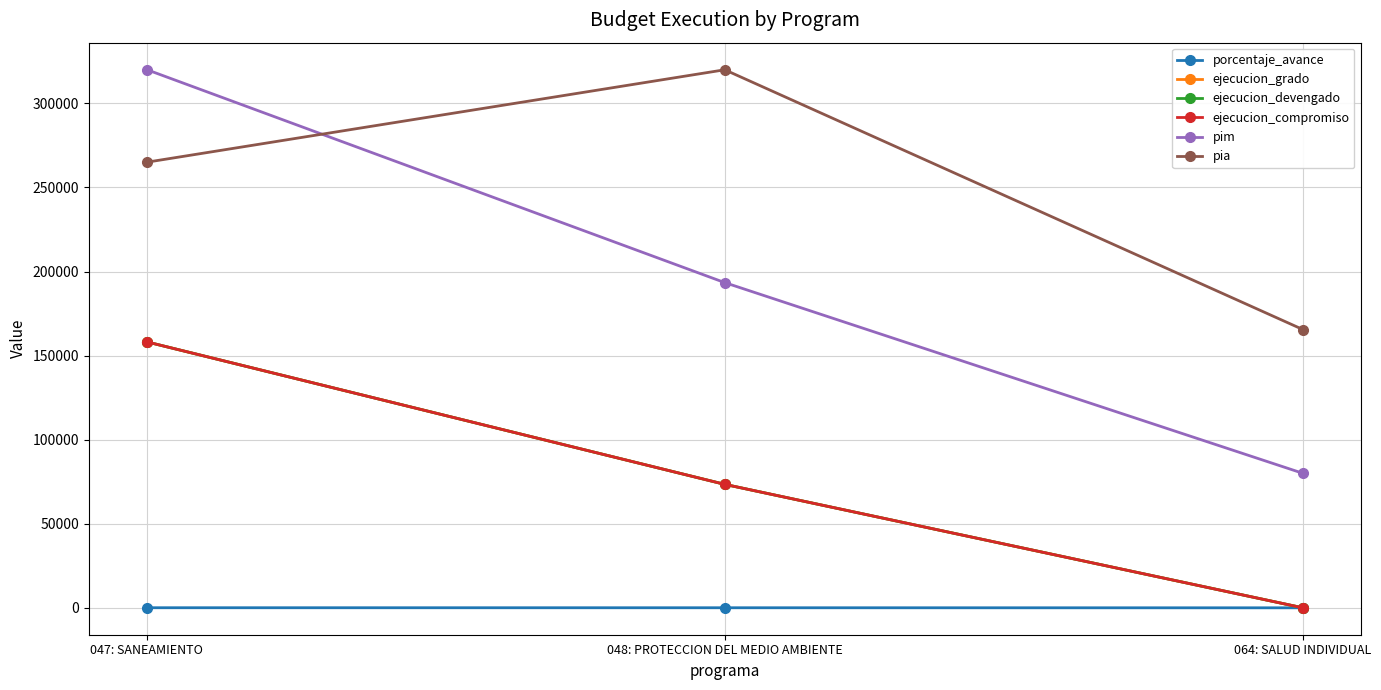

Does the chart have visible grid lines?

Yes